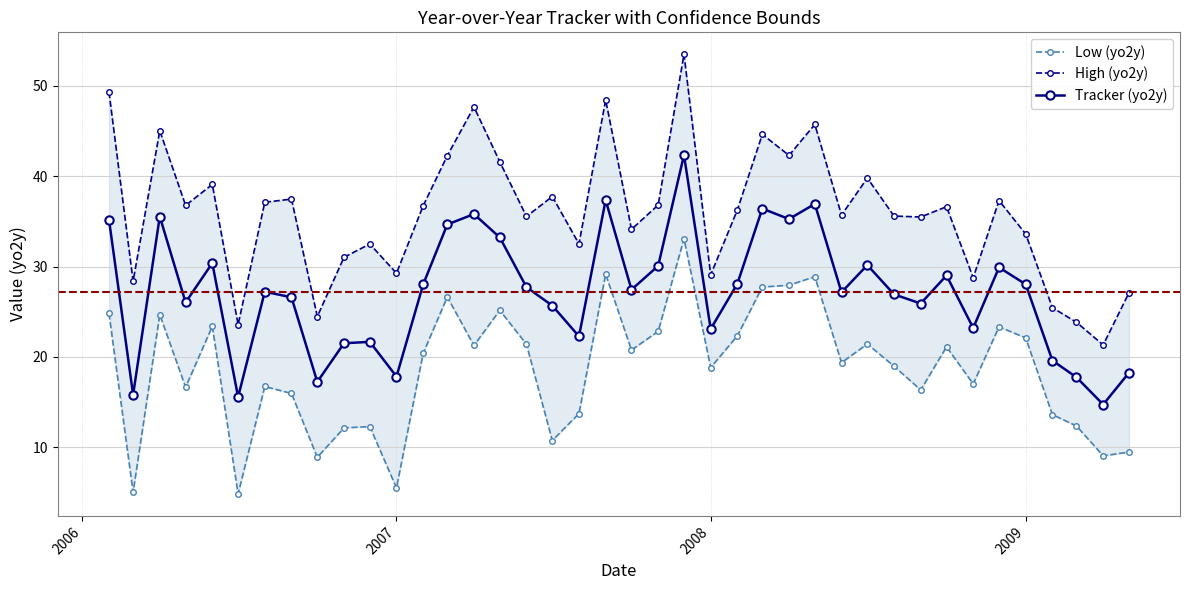

What is the sum of all High (yo2y) values?

1439.7